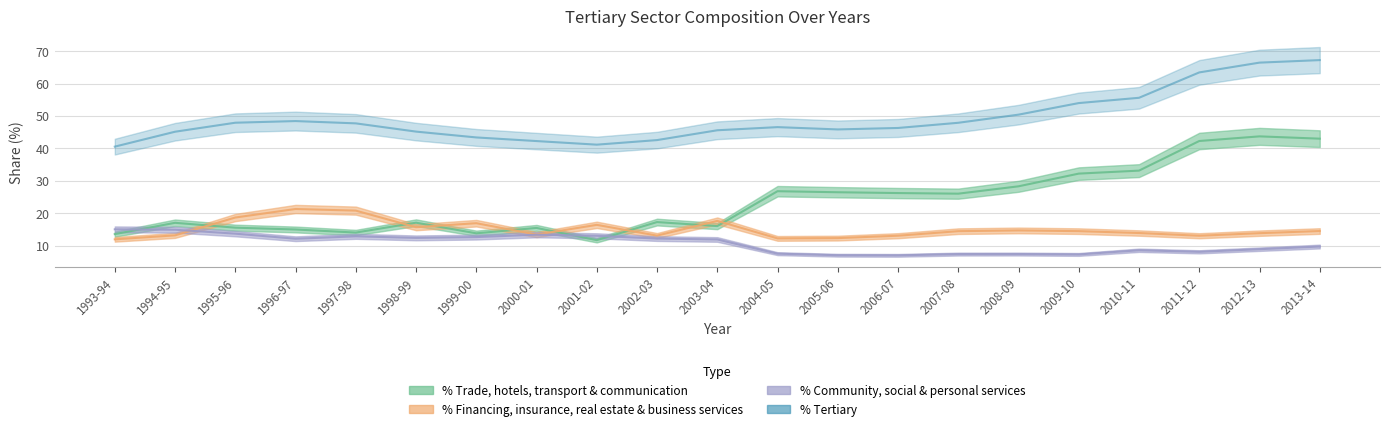

At which category does the chart reach its minimum across all series?

2006-07